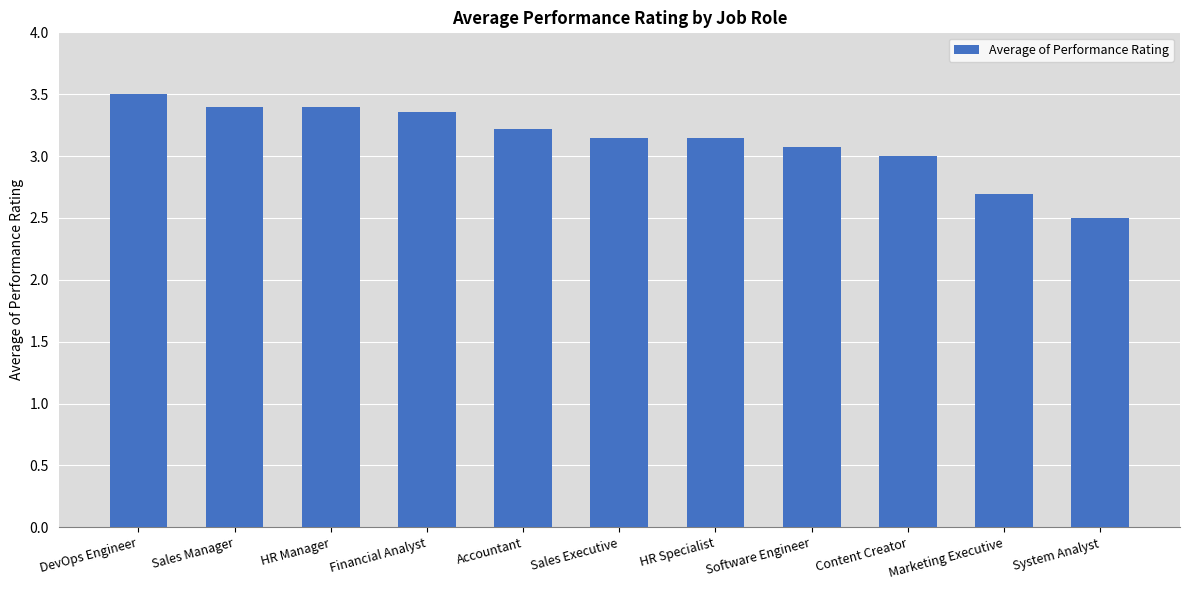

What is the approximate value at Accountant?

3.2